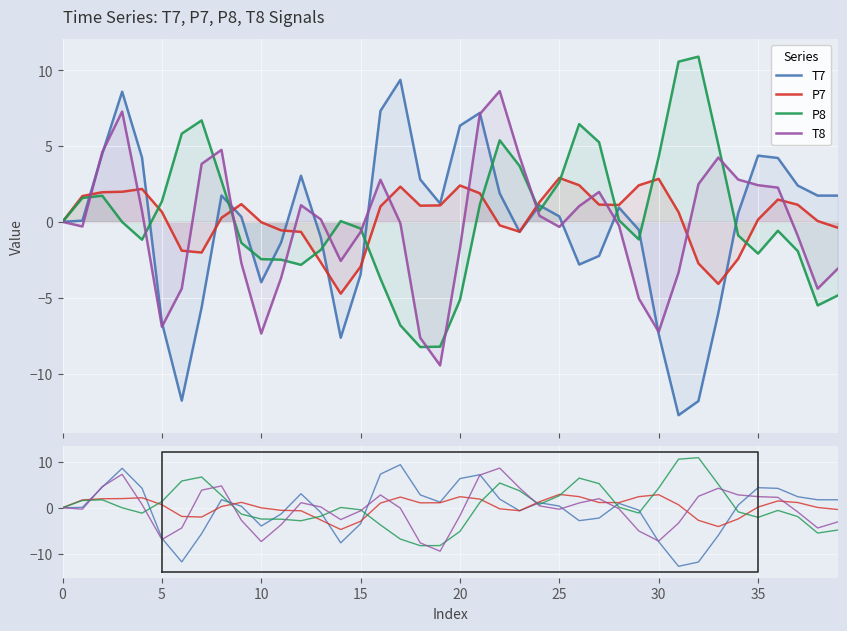

True or false: T7 has a value of -1.2 at 27.

False